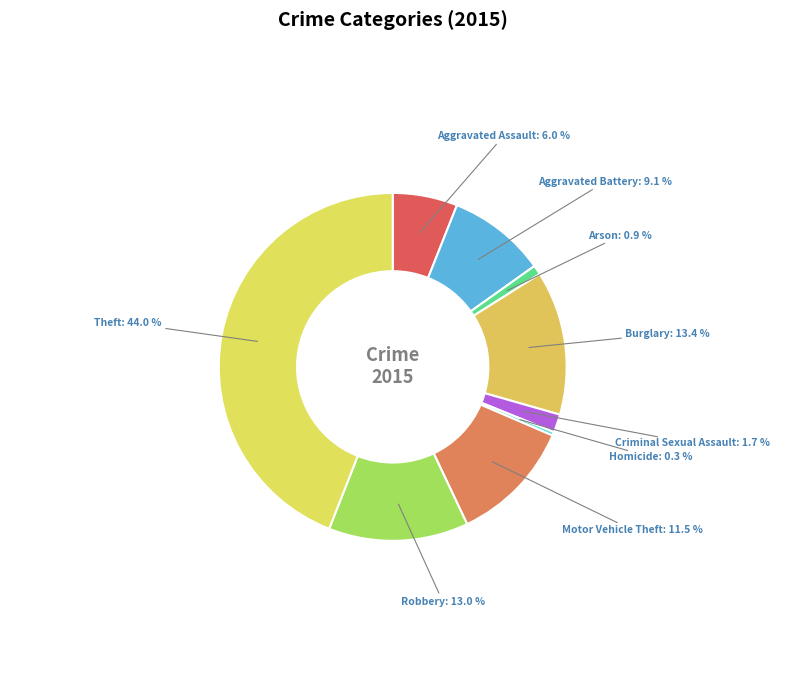

How many slices are in this pie chart?

9